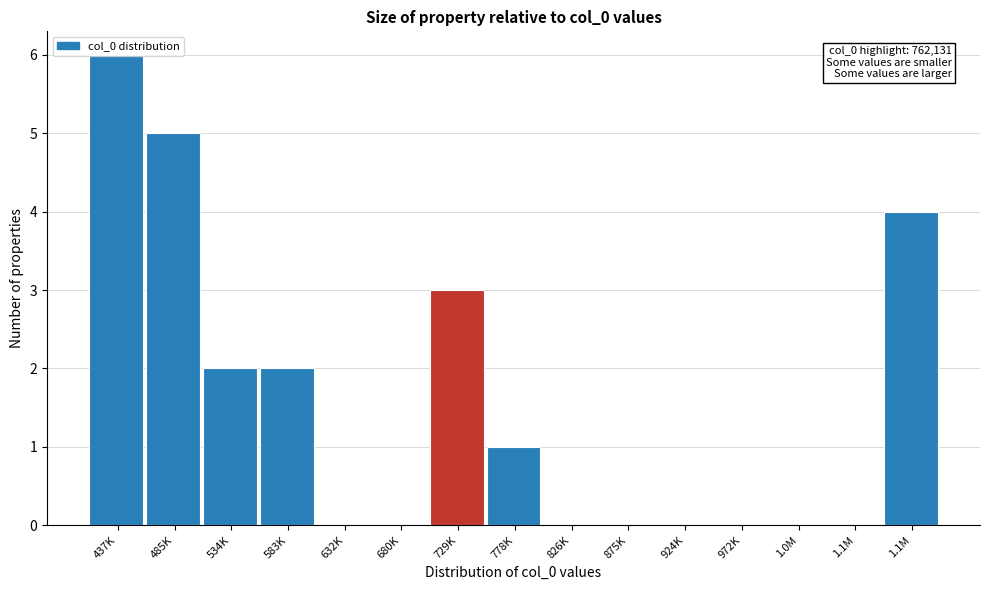

Count the number of categories in the chart.

15